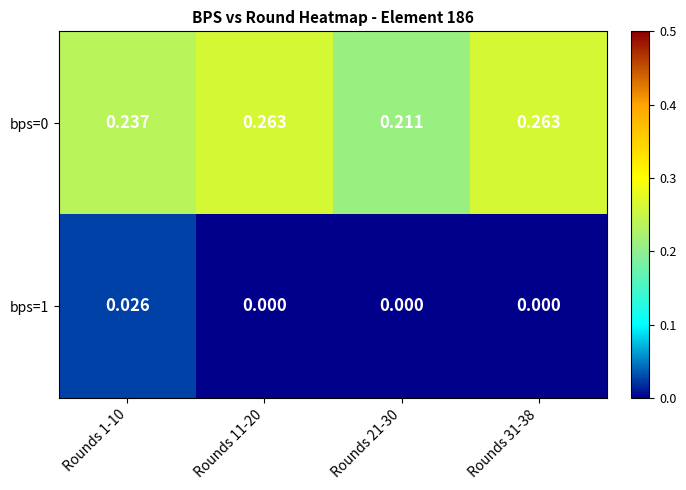

Is the value of bps=1 at Rounds 11-20 greater than the value of bps=0 at Rounds 21-30?

No